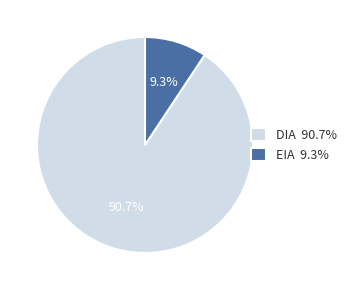

To the nearest percent, what is the average slice percentage?

50%